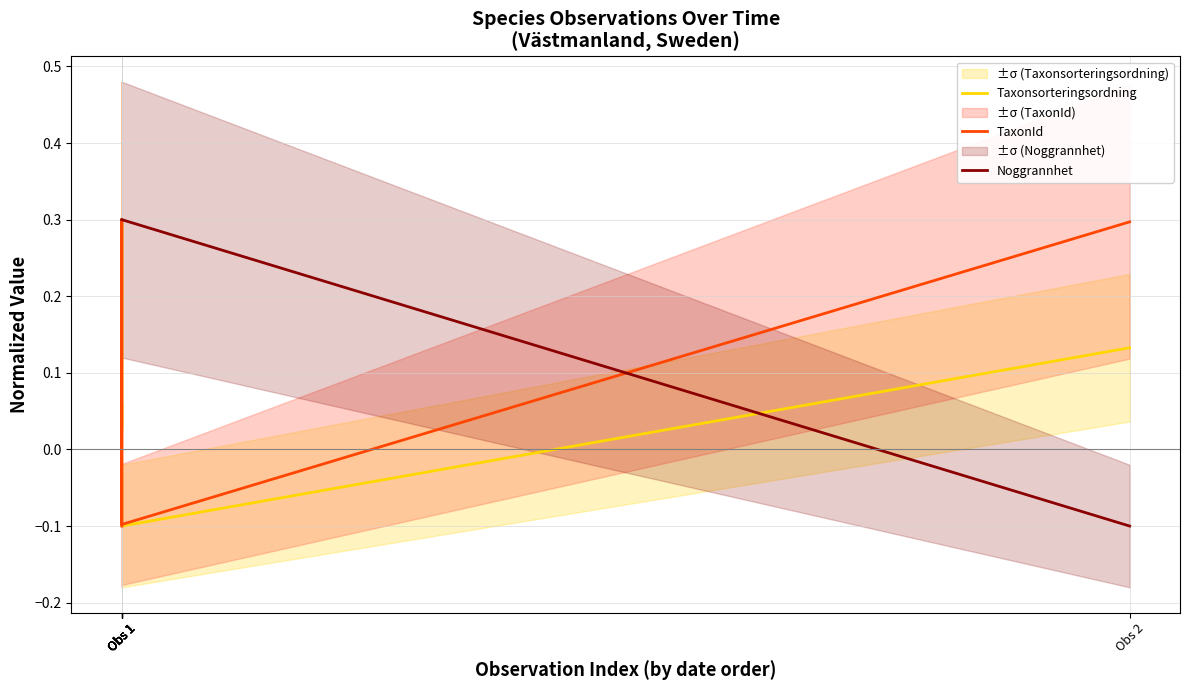

True or false: Noggrannhet has a value of 0.1 at Obs 1.

False